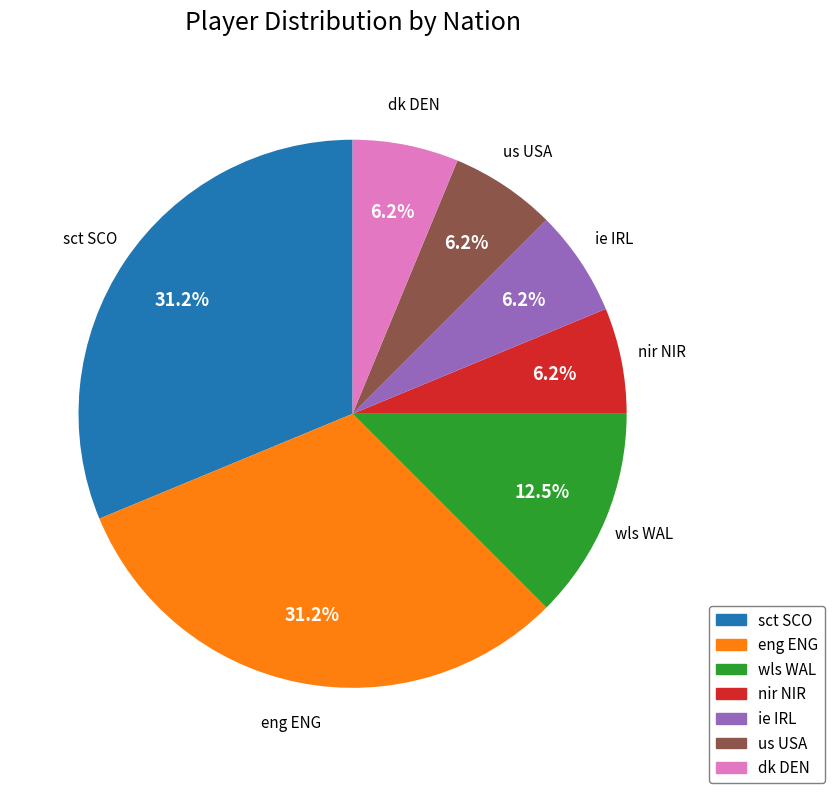

Which has a higher value, wls WAL or us USA?

wls WAL